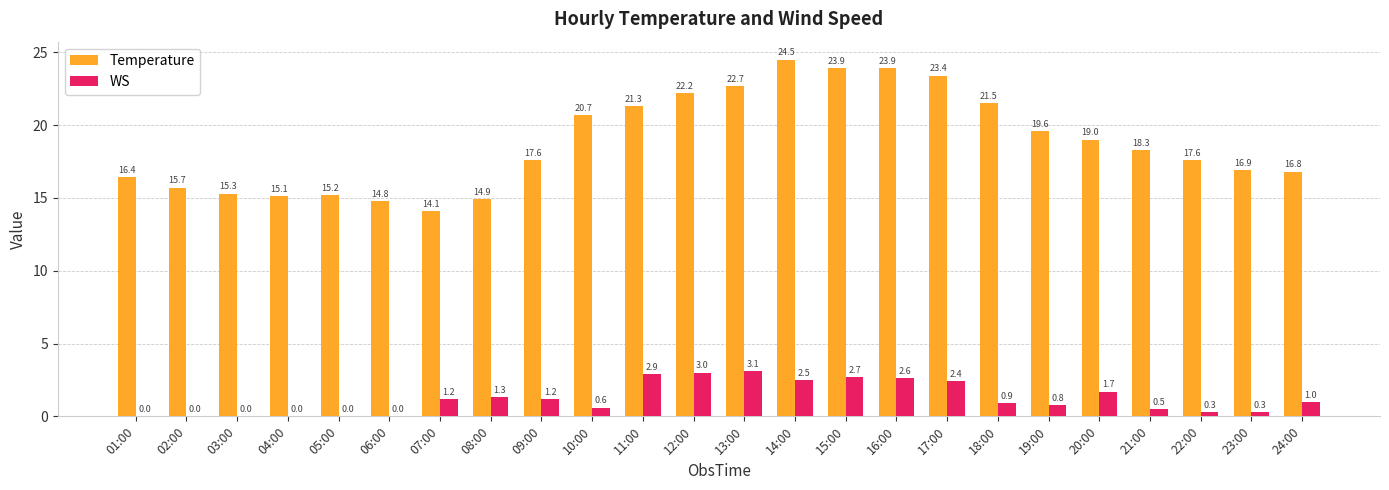

The Temperature series shows 9.2 at 04:00. True or false?

False